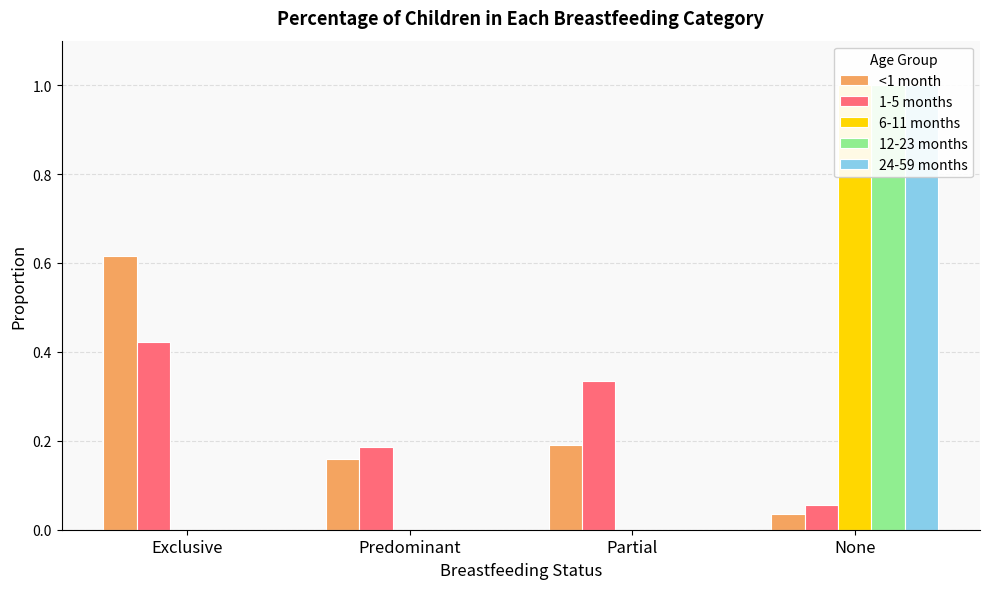

At which label is 12-23 months closest to 0?

Exclusive